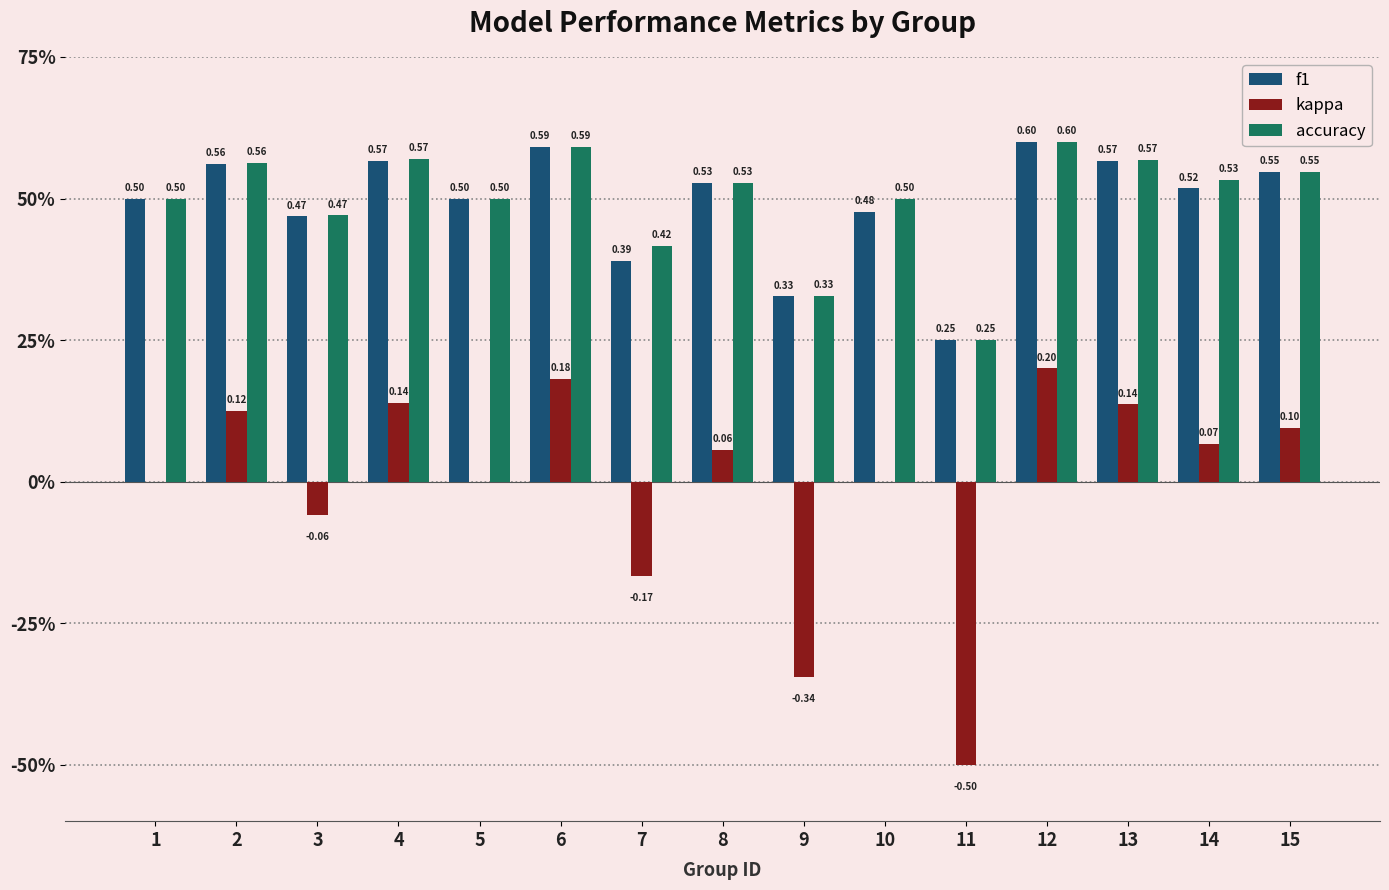

Between 7 and 3, which is larger?

3